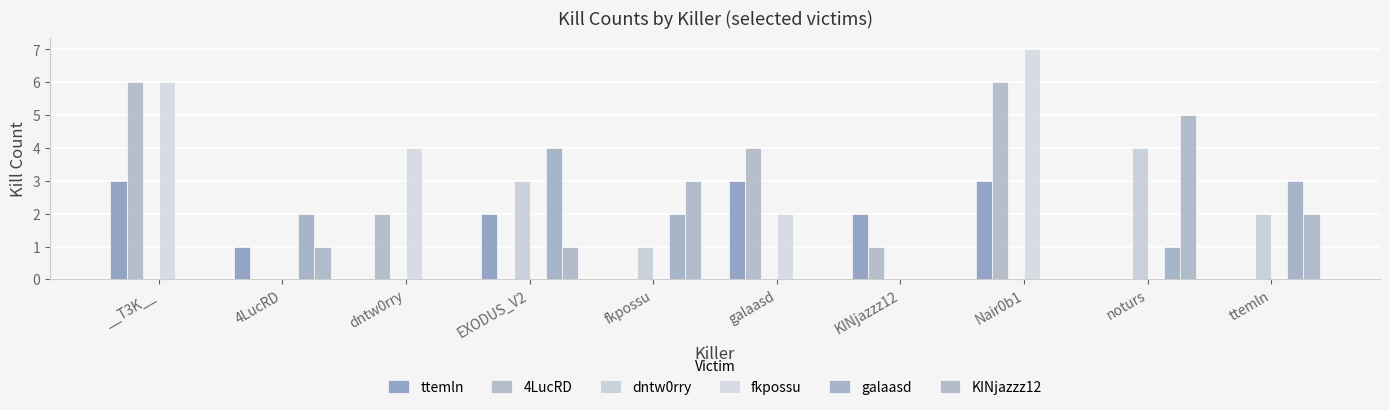

How many distinct data groups are displayed?

6